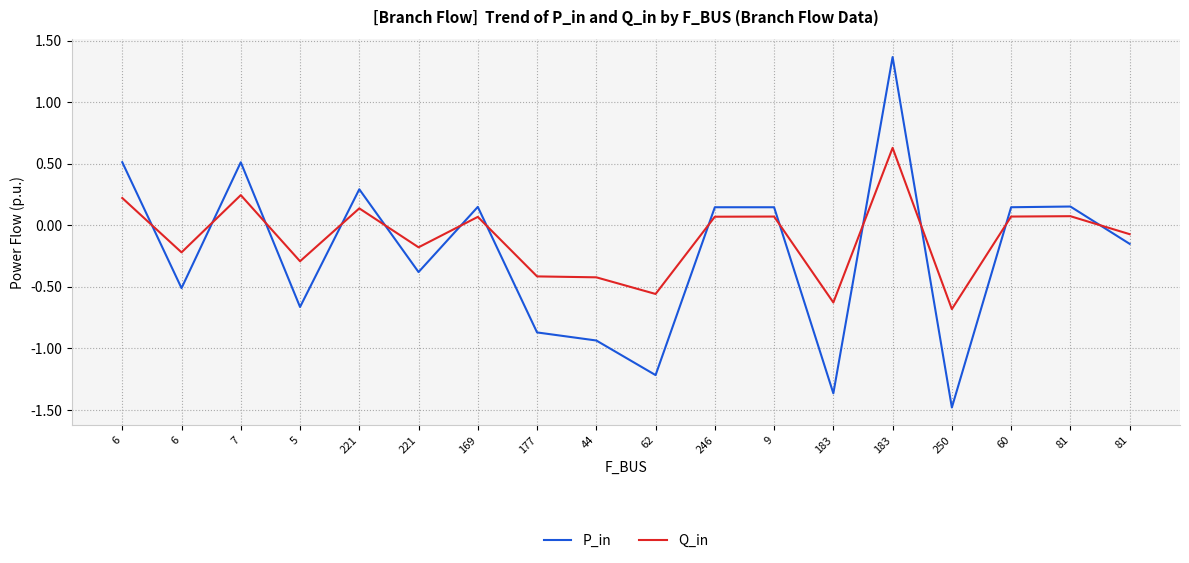

Which category has the lowest value across all series?

250